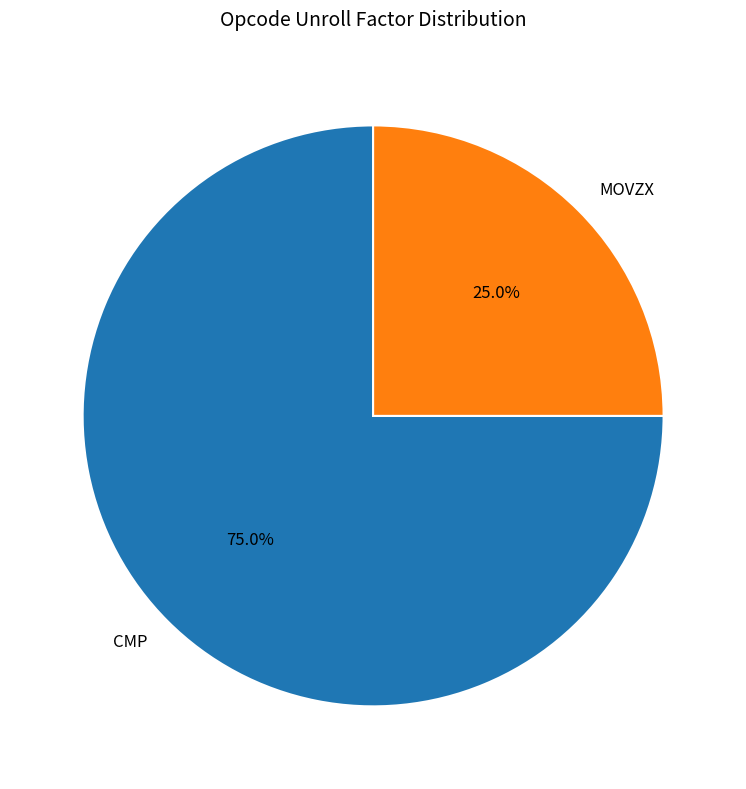

To the nearest percent, what portion does MOVZX represent?

25%